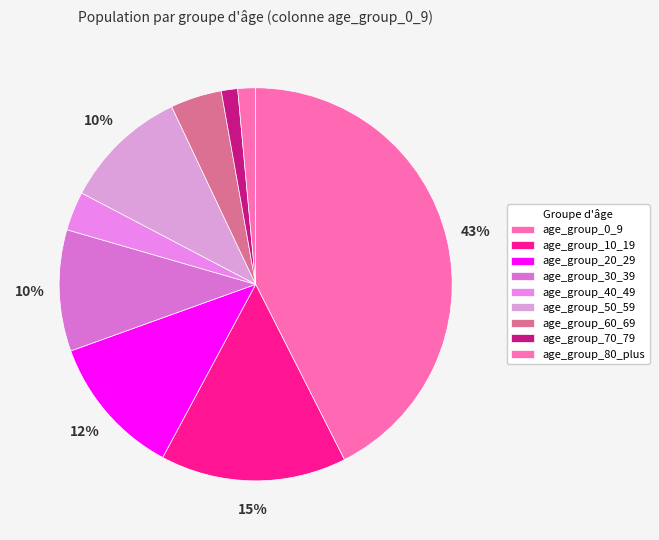

Is it true that age_group_30_39 is 4% of the pie?

False